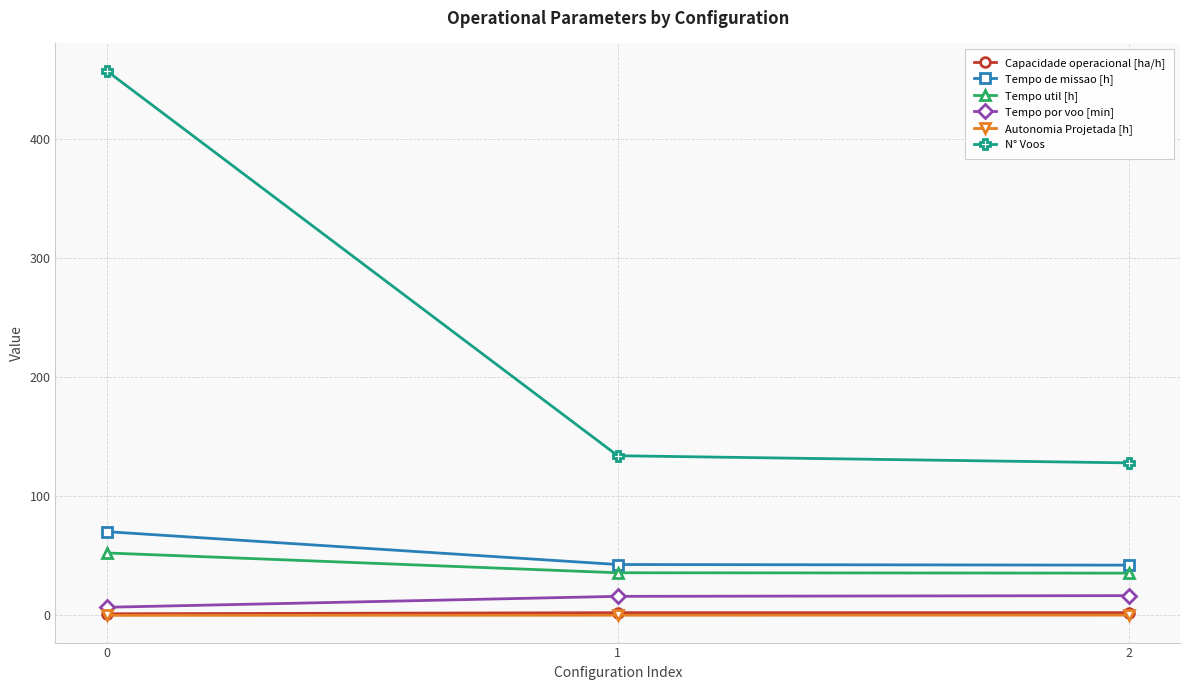

The Tempo de missao [h] series shows 46.7 at 0. True or false?

False